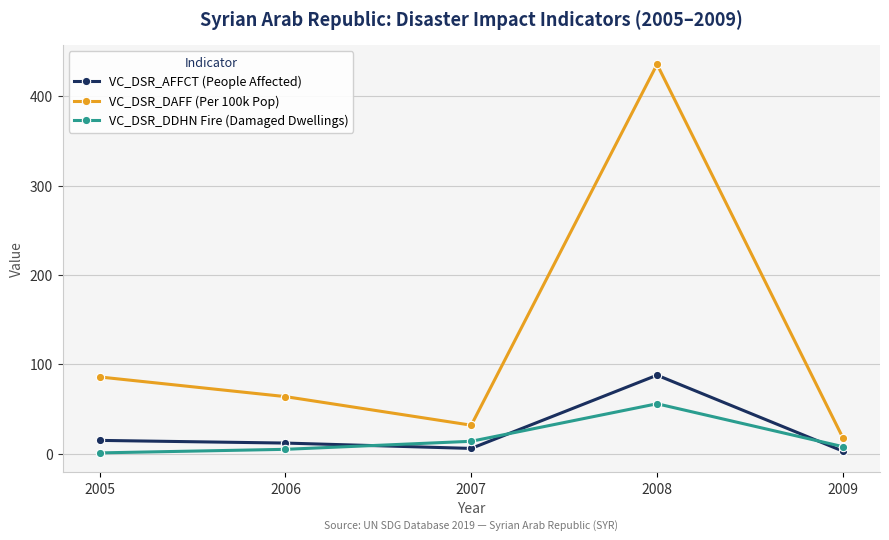

What is the approximate value of VC_DSR_DAFF (Per 100k Pop) at 2006, to the nearest 5?

65